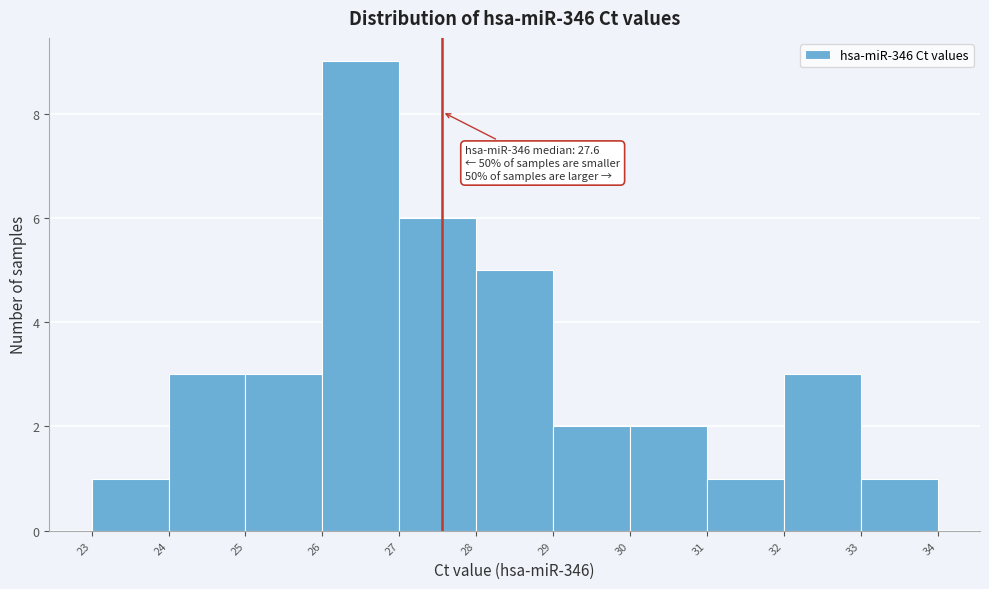

Over which range of the x-axis is the bar tallest?

26 to 27